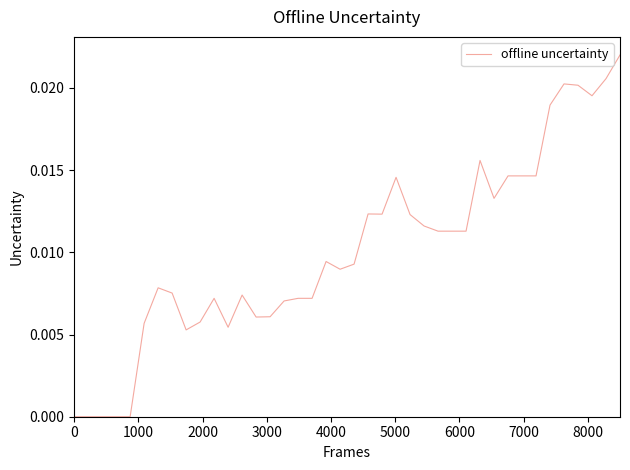

What is the sum of all values?

0.4